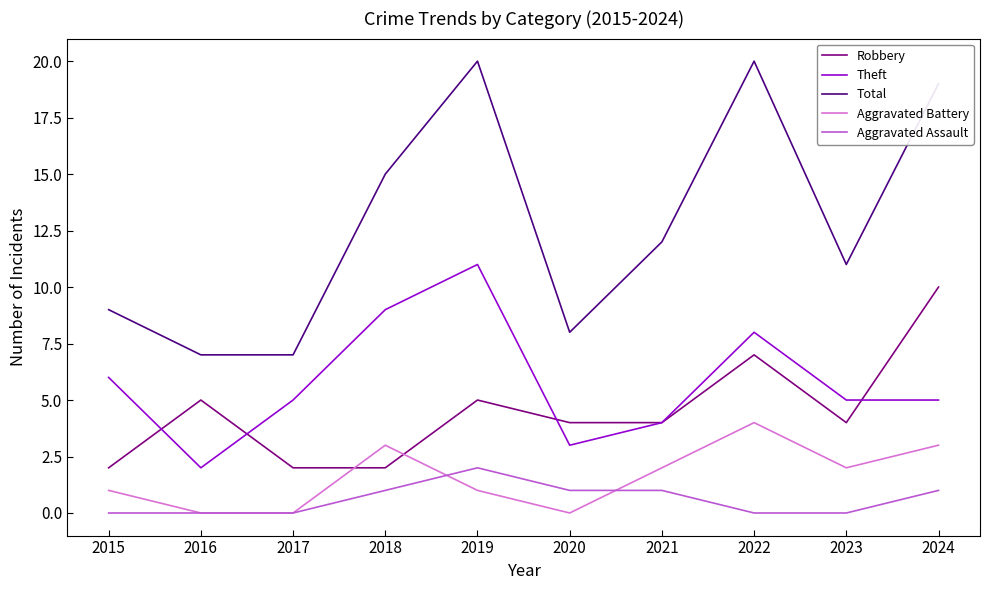

Count the number of categories in the chart.

10